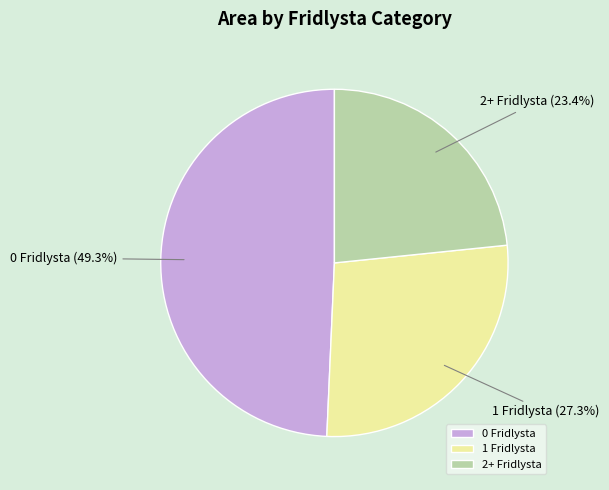

Is there any slice that represents more than half of the pie?

No